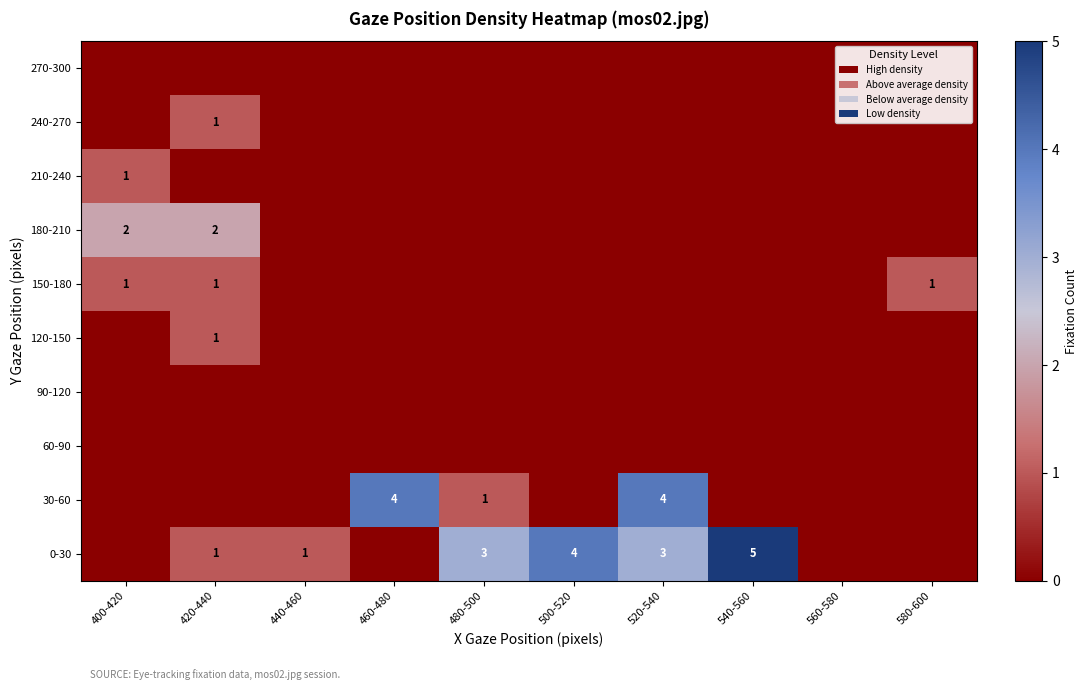

The value of 30-60 at 480-500 is 0. True or false?

False